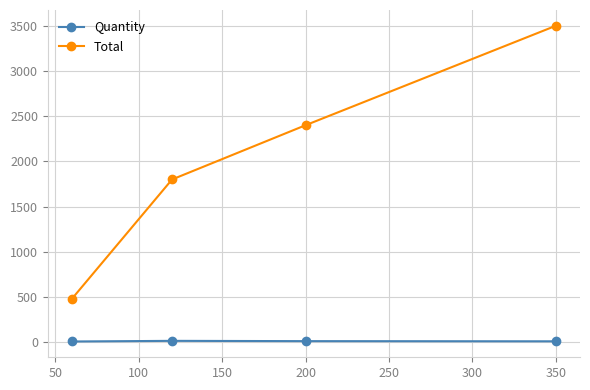

What is the maximum value shown in the chart?

3500